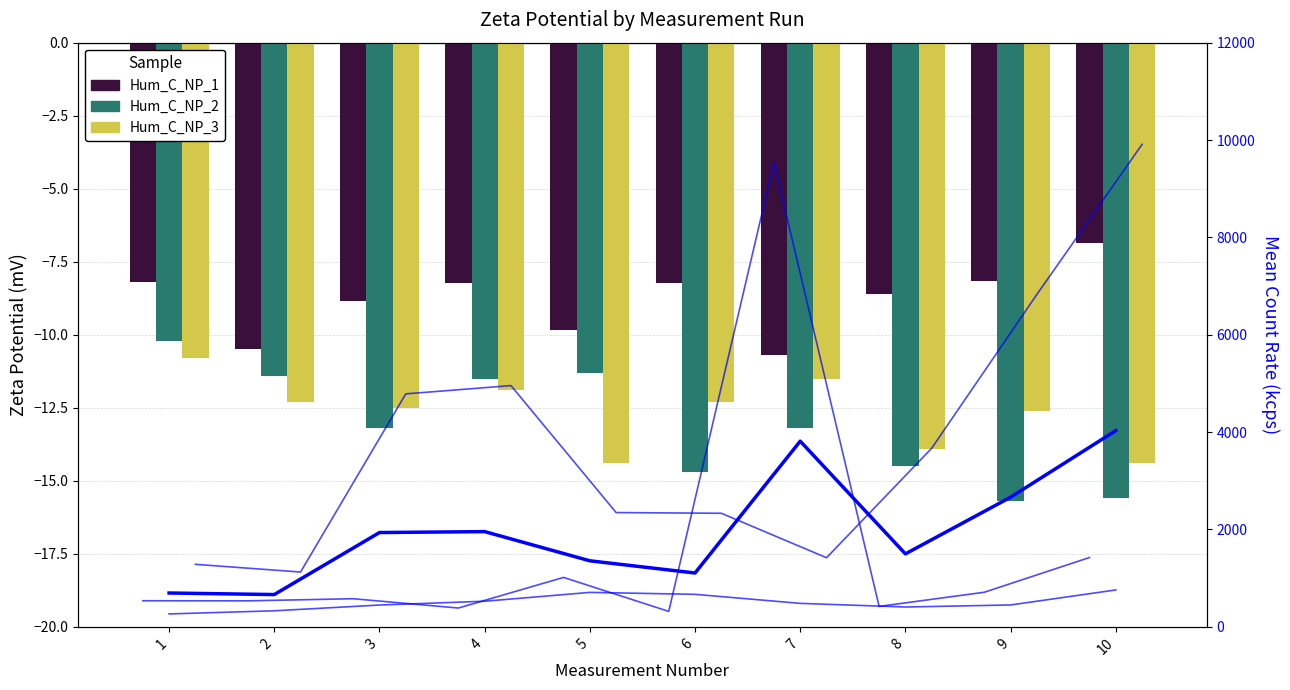

How many groups of bars are there?

10